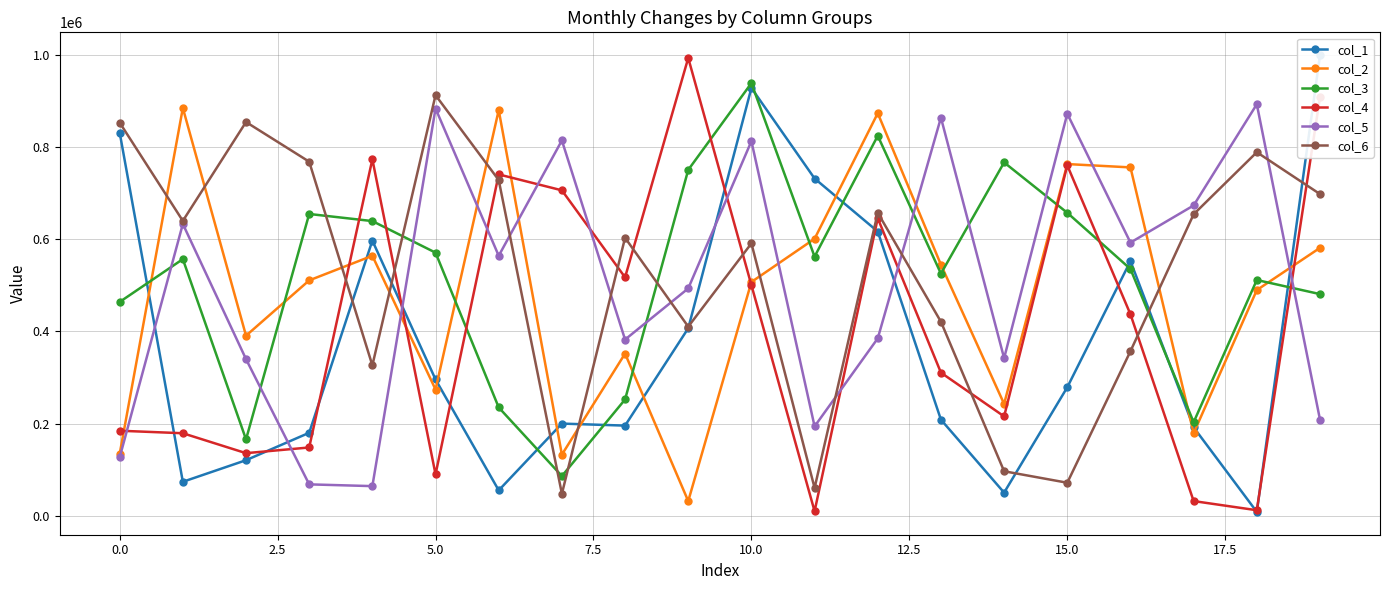

True or false: col_1 has more than 1 points higher than both neighbors.

True